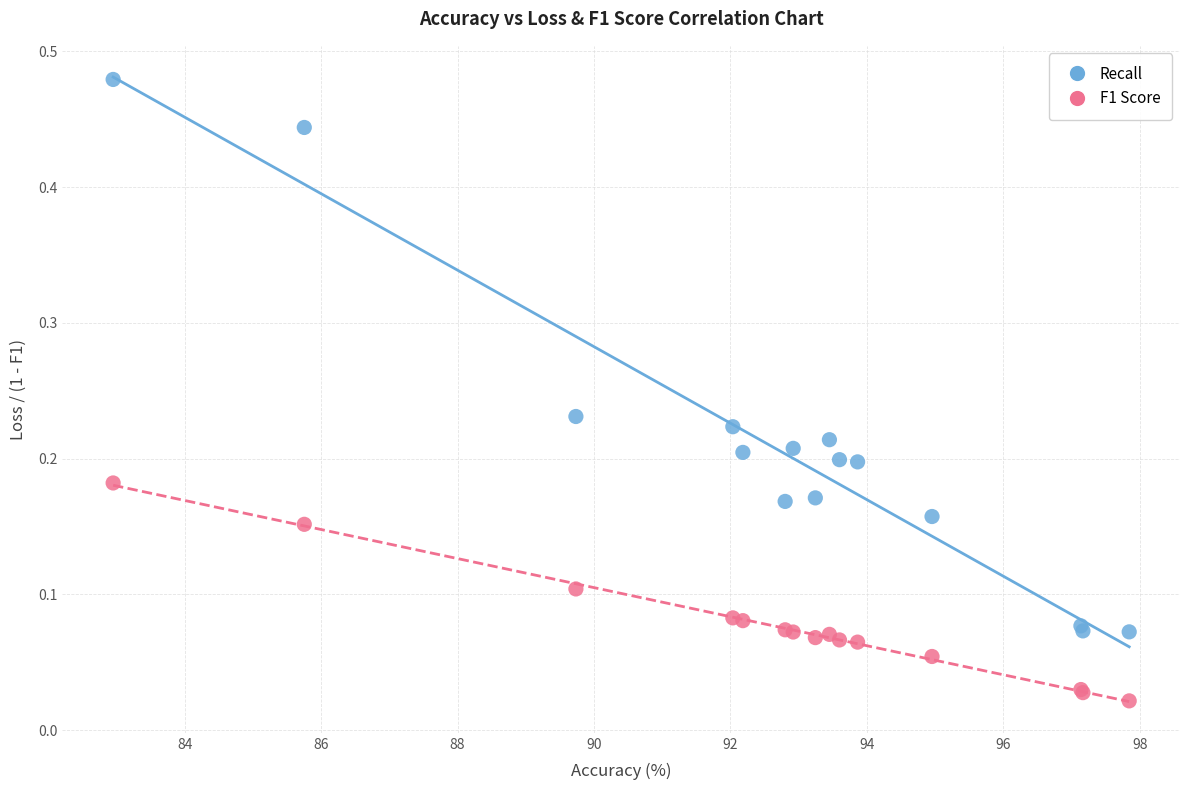

What is the X range (max minus min) for the scatter plot?

14.9